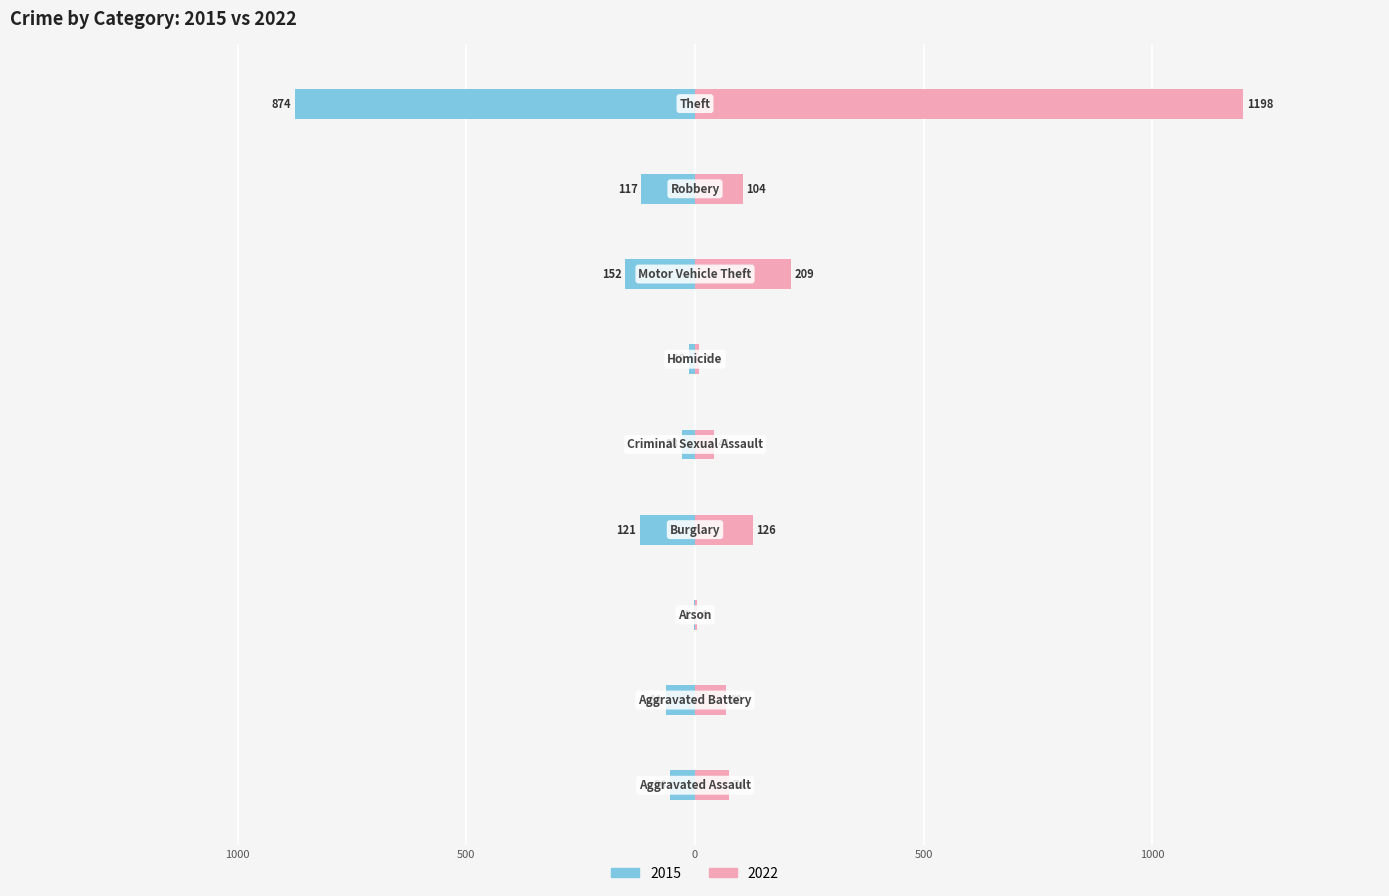

Reading left to right, transcribe all the data shown in this chart.

2015: Aggravated Assault=-54	Aggravated Battery=-64	Arson=-2	Burglary=-121	Criminal Sexual Assault=-28	Homicide=-13	Motor Vehicle Theft=-152	Robbery=-117	Theft=-874
2022: Aggravated Assault=74	Aggravated Battery=68	Arson=4	Burglary=126	Criminal Sexual Assault=41	Homicide=9	Motor Vehicle Theft=209	Robbery=104	Theft=1198